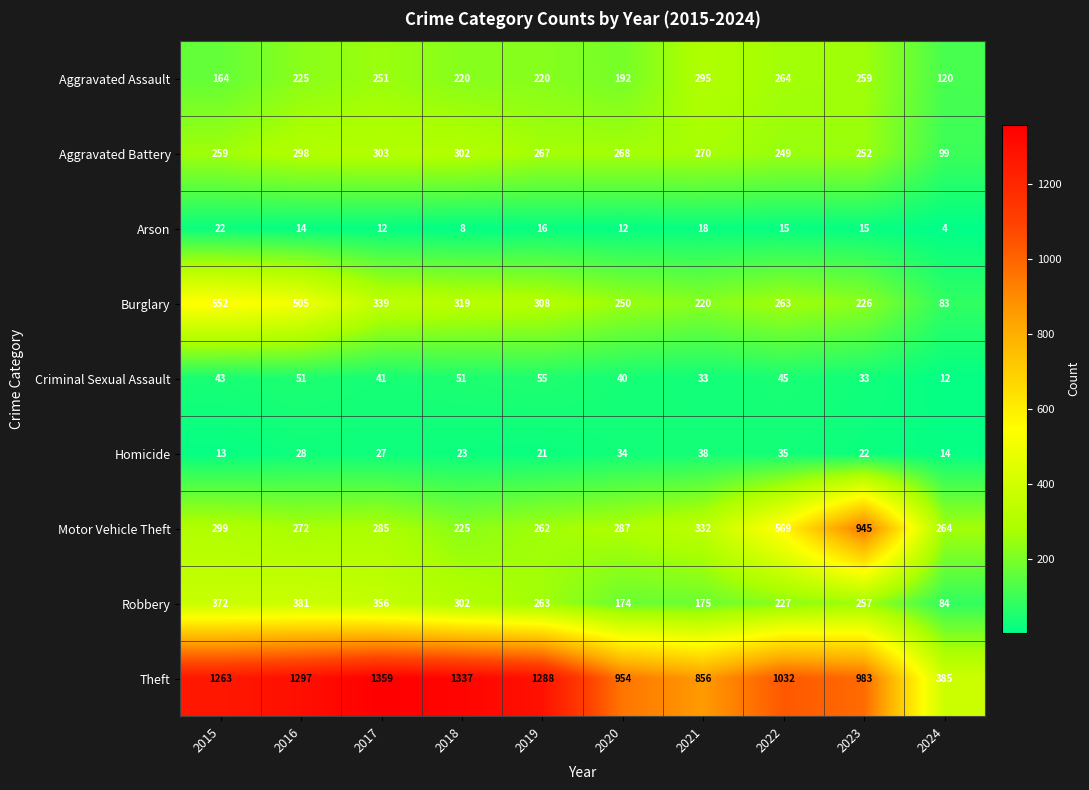

Which series has the largest total across all categories?

Theft